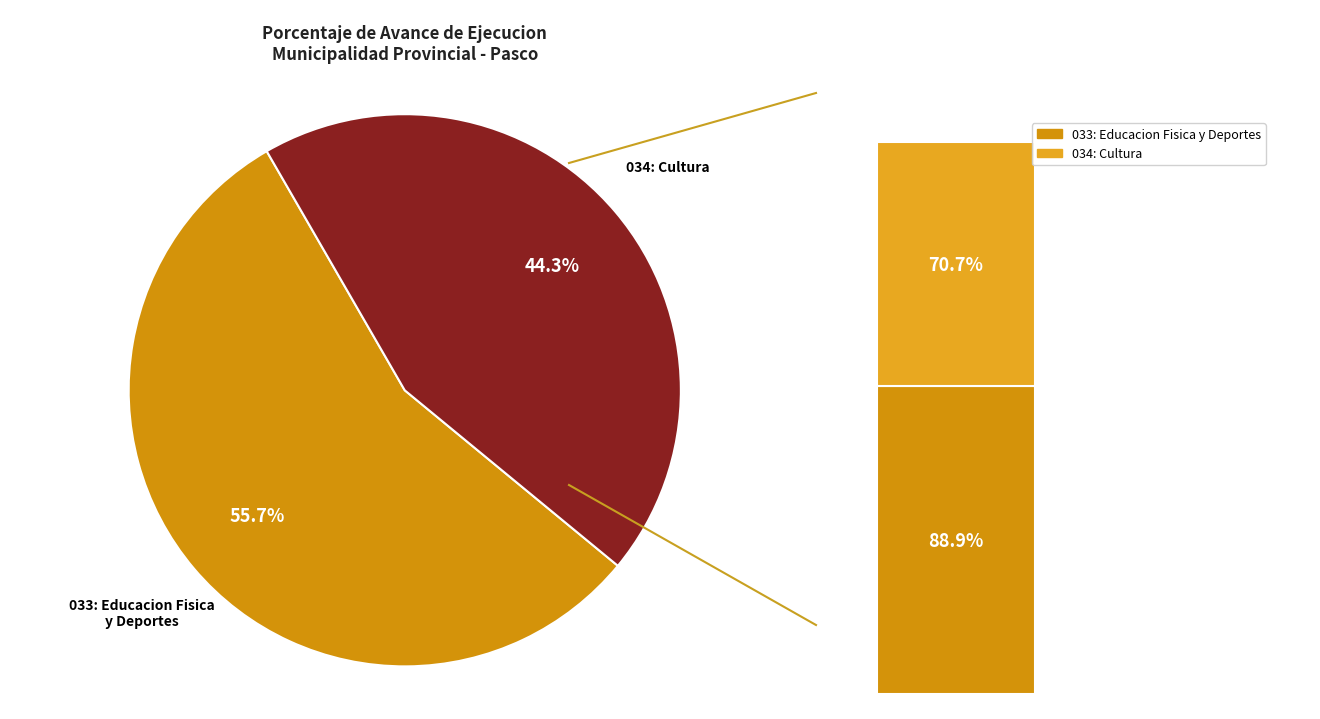

Rank the categories by value from lowest to highest.

034: CULTURA, 033: EDUCACION FISICA Y DEPORTES